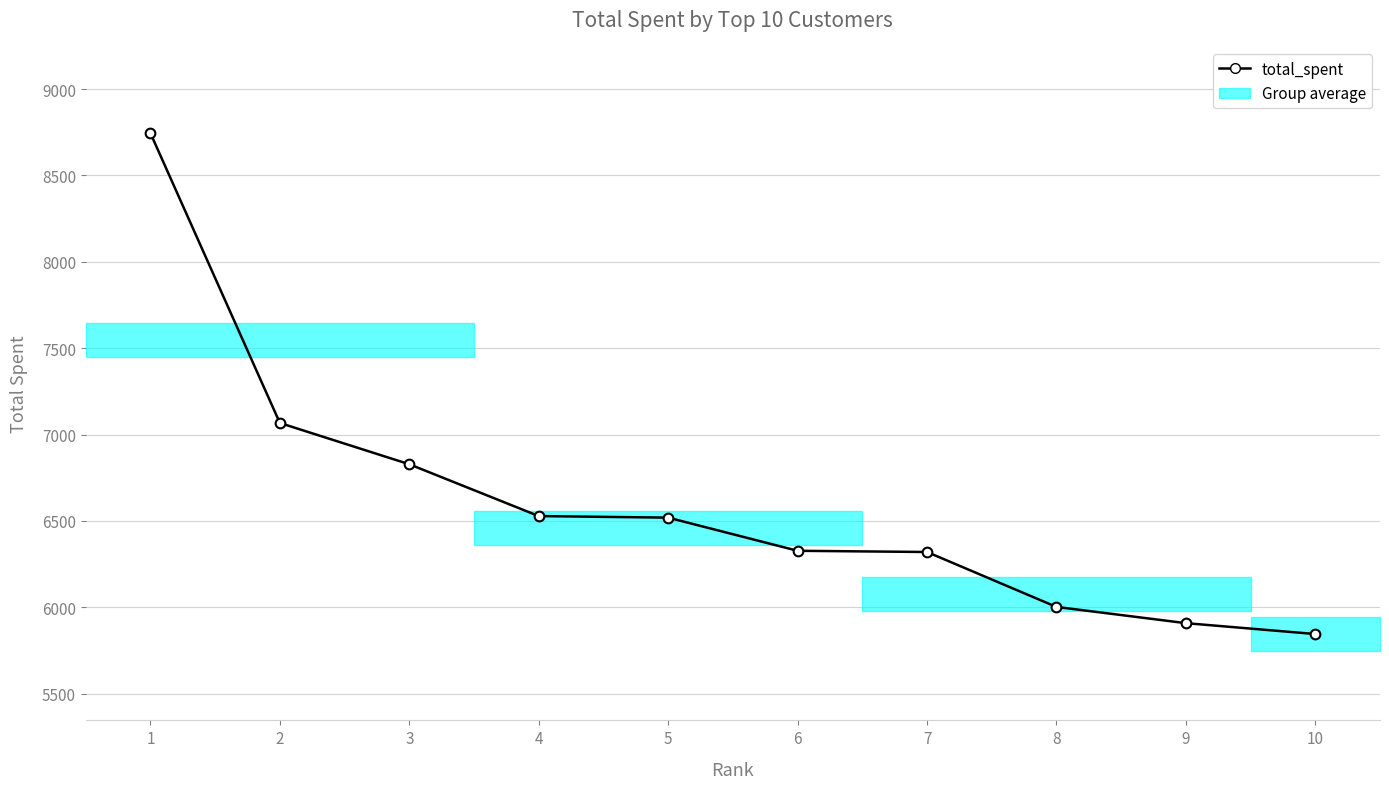

True or false: the data has more than 2 interior local peaks.

False